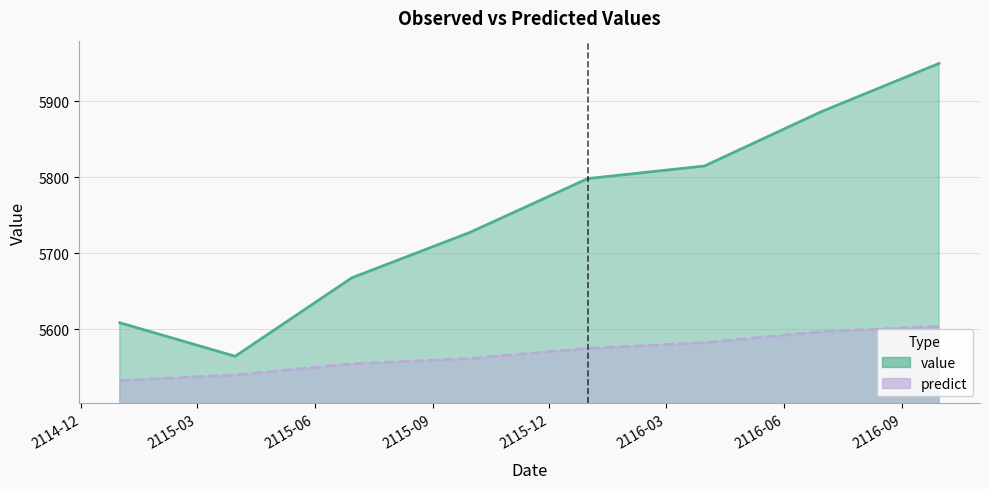

How many lines are shown in the chart?

2